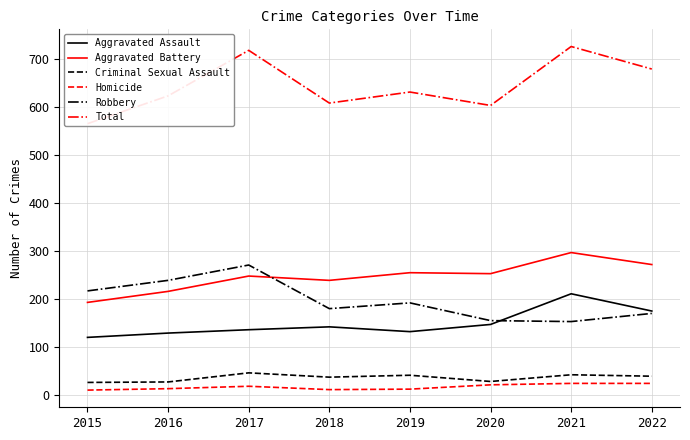

Which series changed the most between 2015 and 2021?

Total